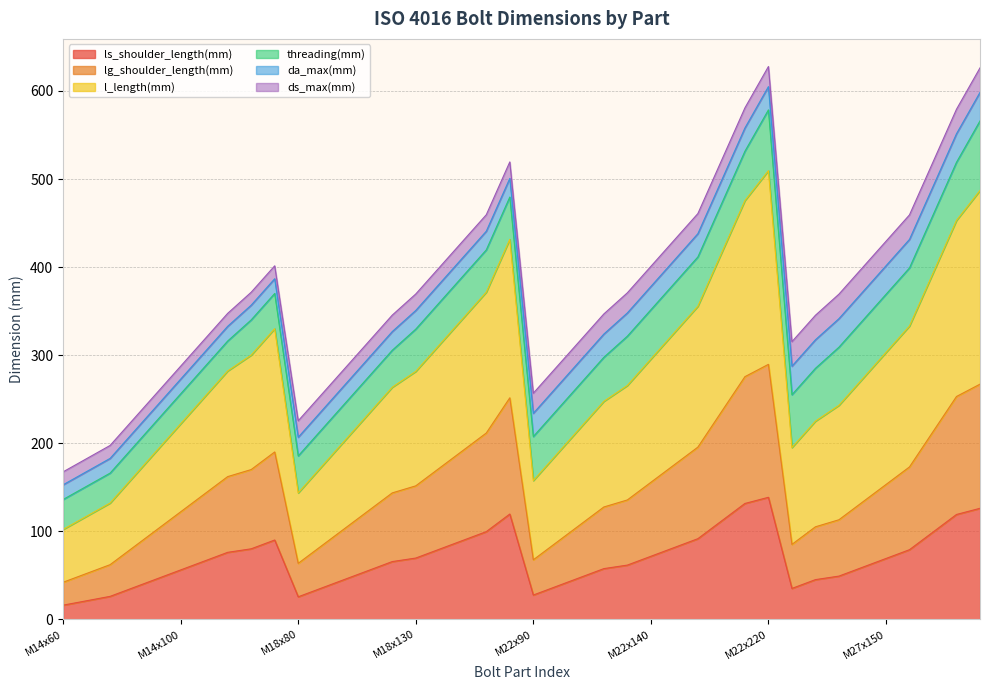

In ls_shoulder_length(mm), how many points are lower than both neighbors (excluding endpoints)?

3